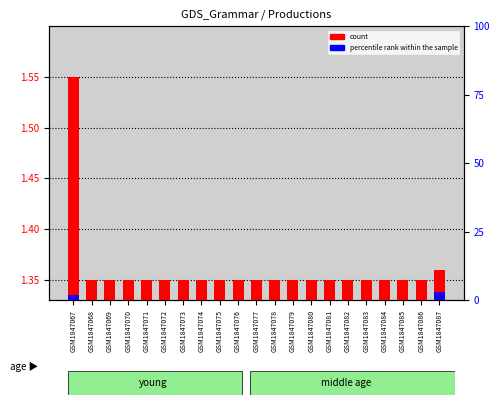

Does the chart contain any negative values?

No